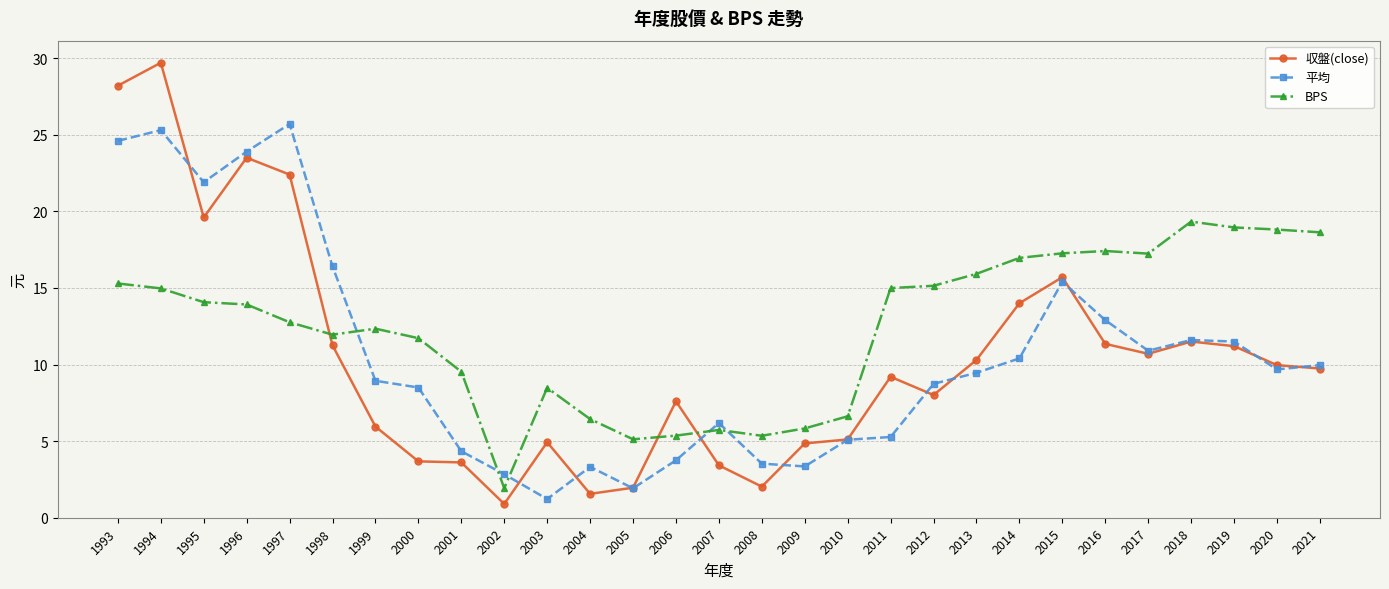

What value does the 収盤(close) series have at 1994?

29.7